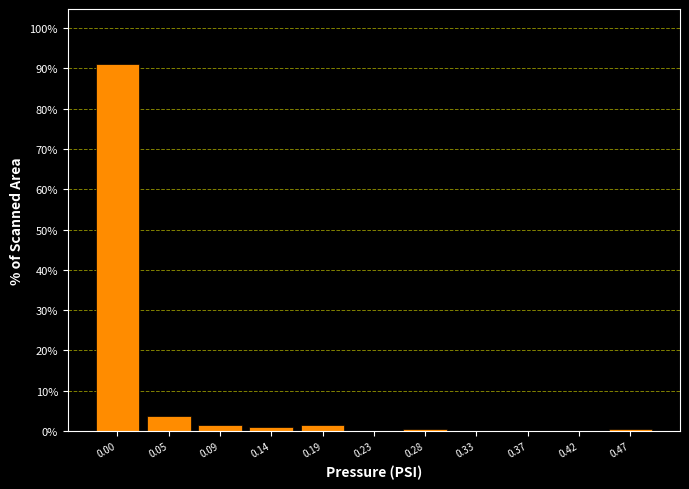

Reading right to left, what are all the values shown in this chart?

0.47=0.5	0.42=0.0	0.37=0.0	0.33=0.0	0.28=0.5	0.23=0.0	0.19=1.6	0.14=1.0	0.09=1.6	0.05=3.7	0.00=91.1